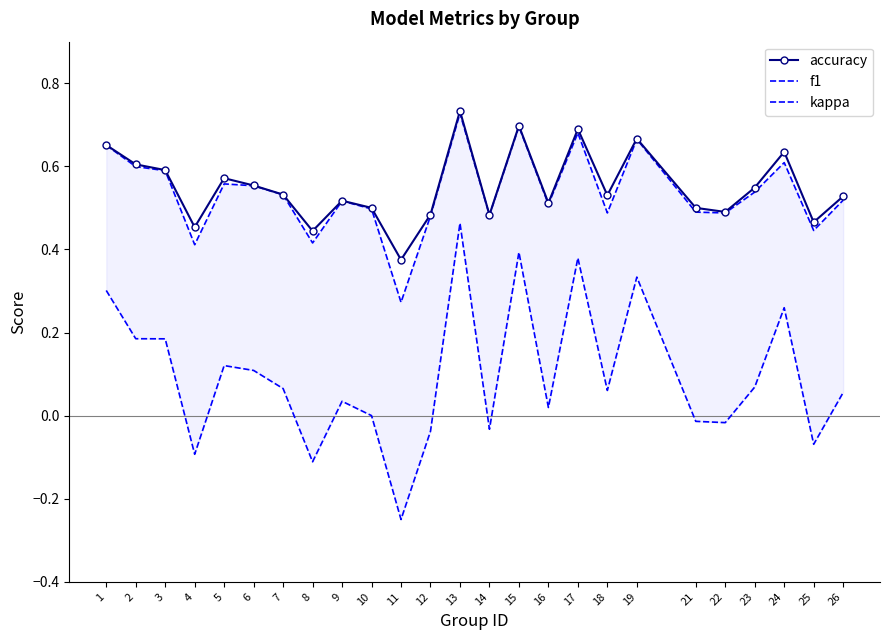

Which series changed the most between 1 and 14?

kappa